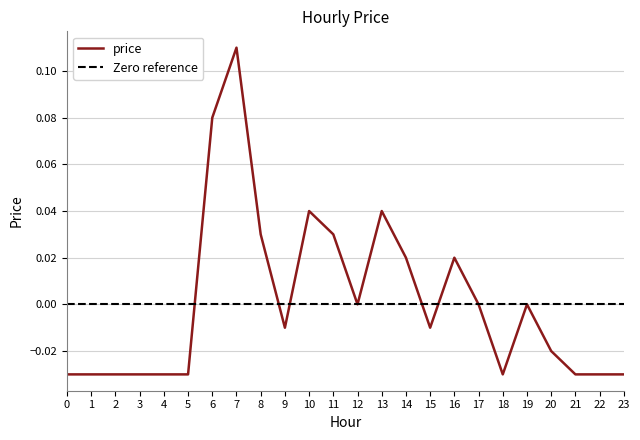

What is the difference between the second highest and minimum values?

0.1